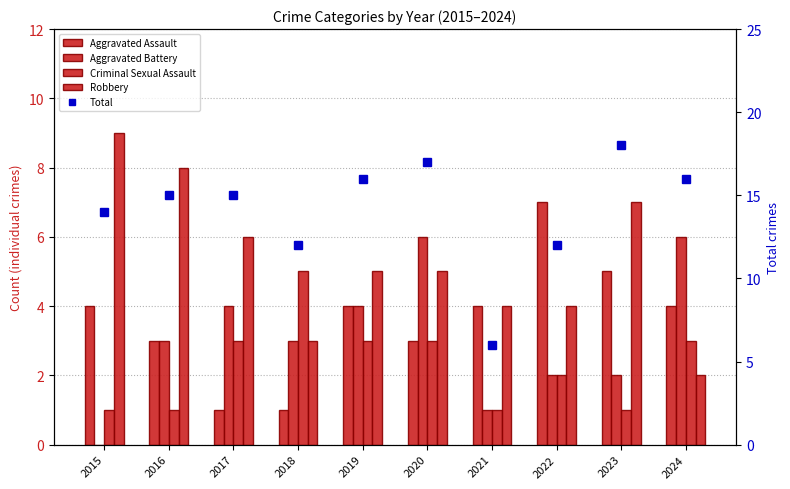

At which label does Aggravated Battery first exceed 3?

2017